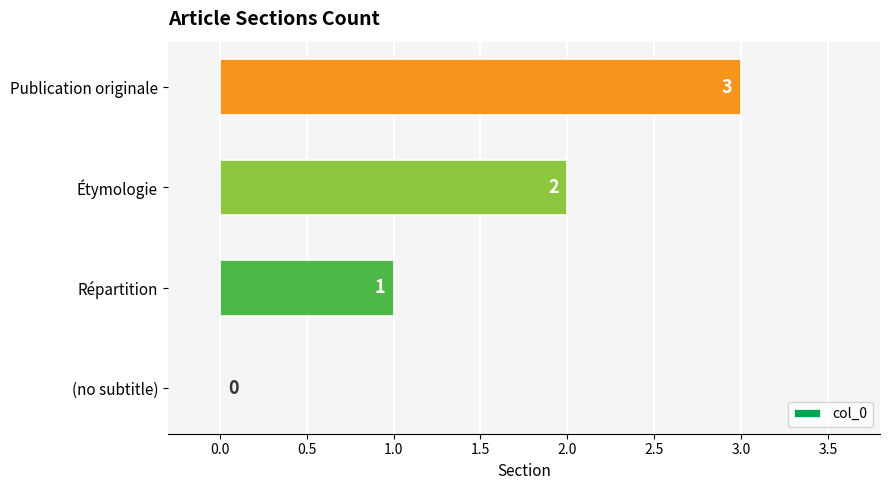

What is the maximum value shown in the chart?

3